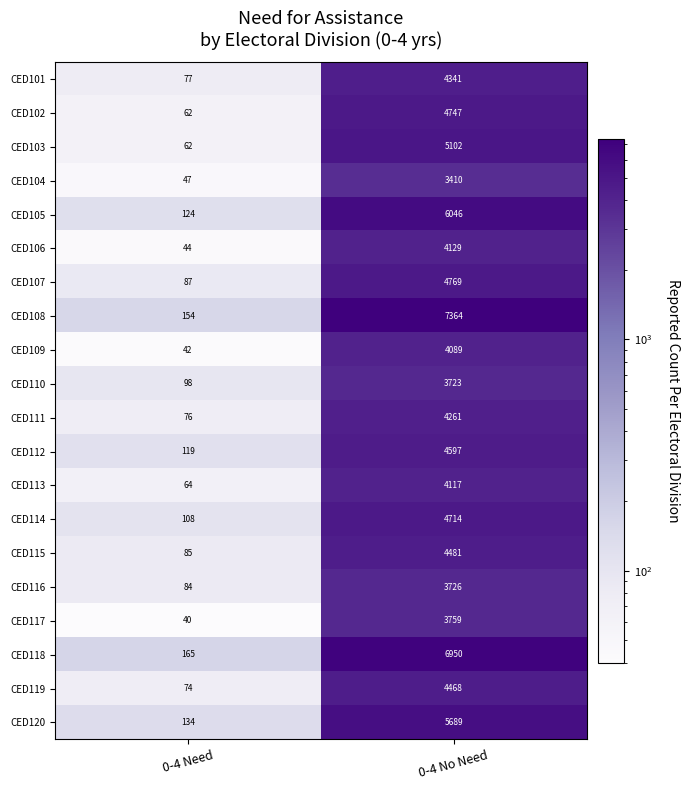

What is the sum of all CED116 values?

3810